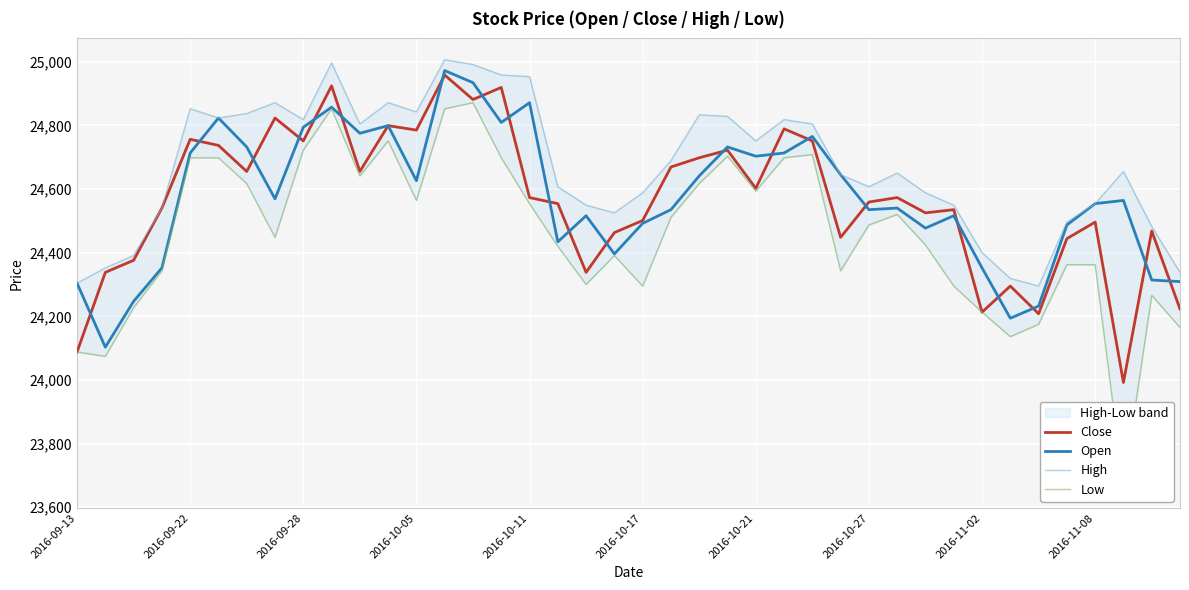

What is the lowest value of the Close series?

23992